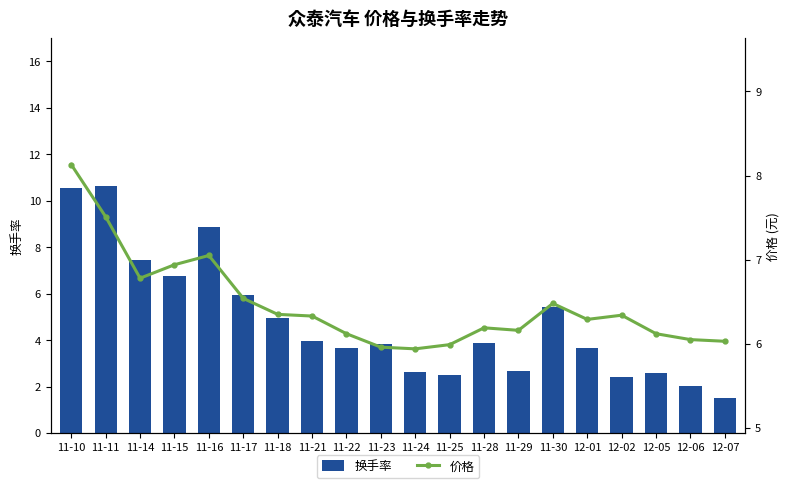

Reading right to left, extract all data points from this chart.

换手率: 12-07=1.5	12-06=2.0	12-05=2.6	12-02=2.4	12-01=3.7	11-30=5.4	11-29=2.7	11-28=3.9	11-25=2.5	11-24=2.6	11-23=3.8	11-22=3.6	11-21=3.9	11-18=4.9	11-17=5.9	11-16=8.9	11-15=6.8	11-14=7.4	11-11=10.6	11-10=10.6
价格: 12-07=6.0	12-06=6.0	12-05=6.1	12-02=6.3	12-01=6.3	11-30=6.5	11-29=6.2	11-28=6.2	11-25=6.0	11-24=5.9	11-23=6.0	11-22=6.1	11-21=6.3	11-18=6.3	11-17=6.5	11-16=7.0	11-15=6.9	11-14=6.8	11-11=7.5	11-10=8.1